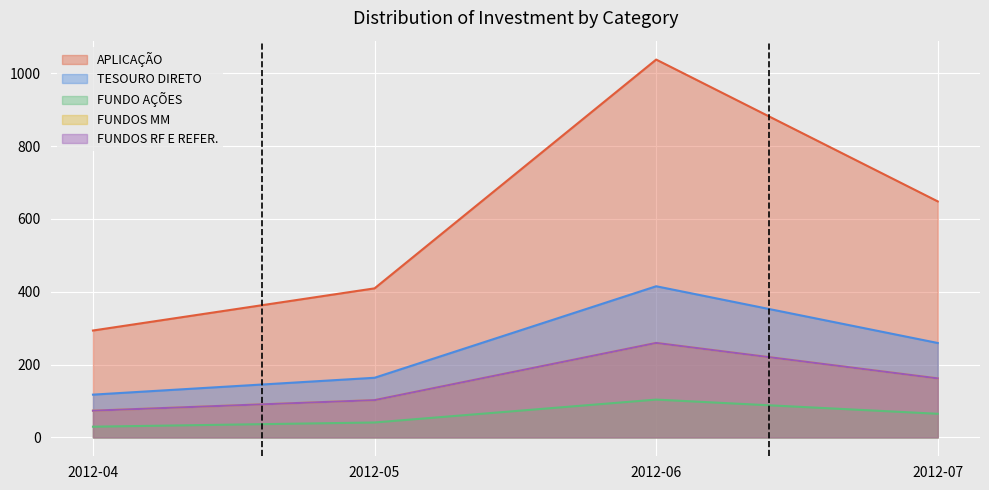

Rank the series at 2012-06 from lowest to highest value.

FUNDO AÇÕES, FUNDOS MM, FUNDOS RF E REFER., TESOURO DIRETO, APLICAÇÃO